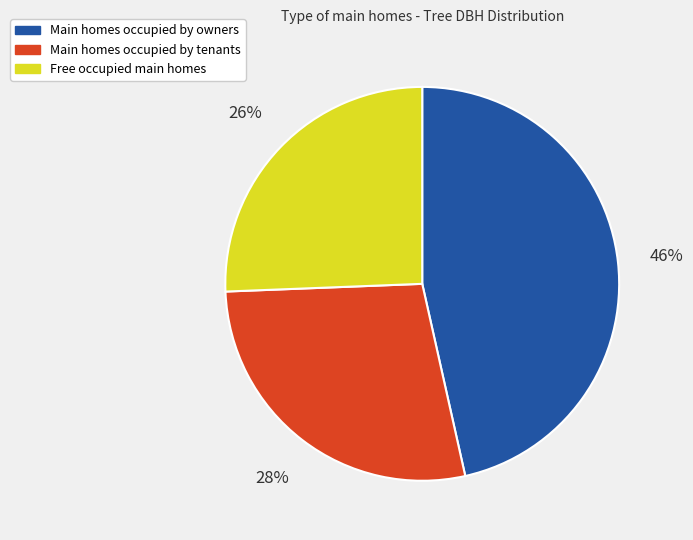

To the nearest percent, what is the average slice percentage?

33%